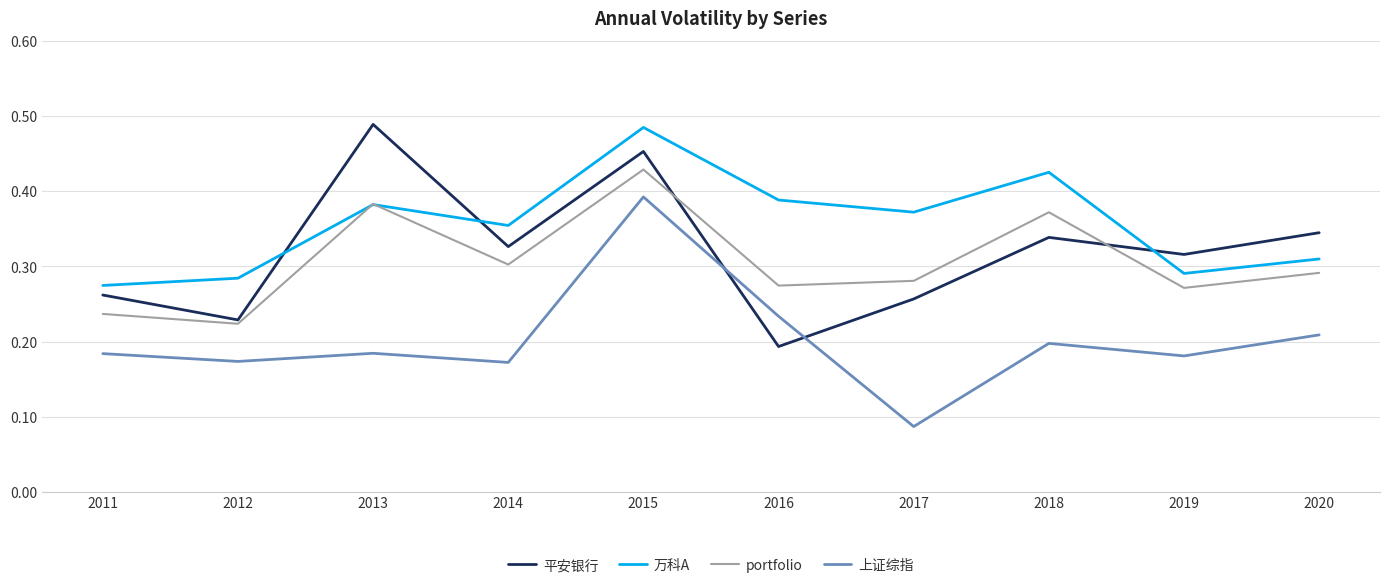

At which category does 平安银行 reach its first local valley?

2012